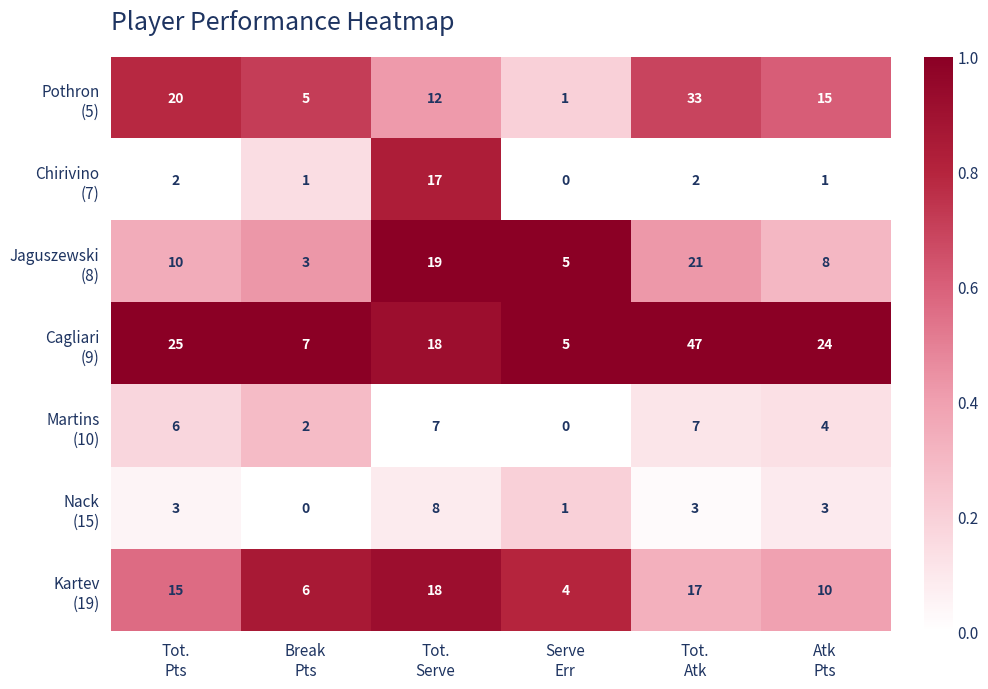

What is the maximum value shown in the chart?

47